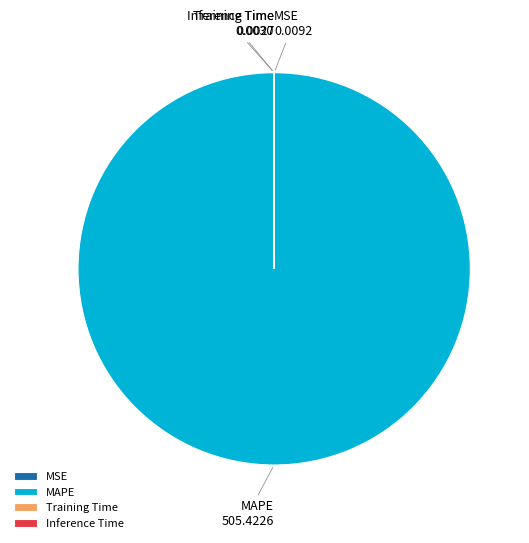

Which category has the biggest portion of the pie?

MAPE